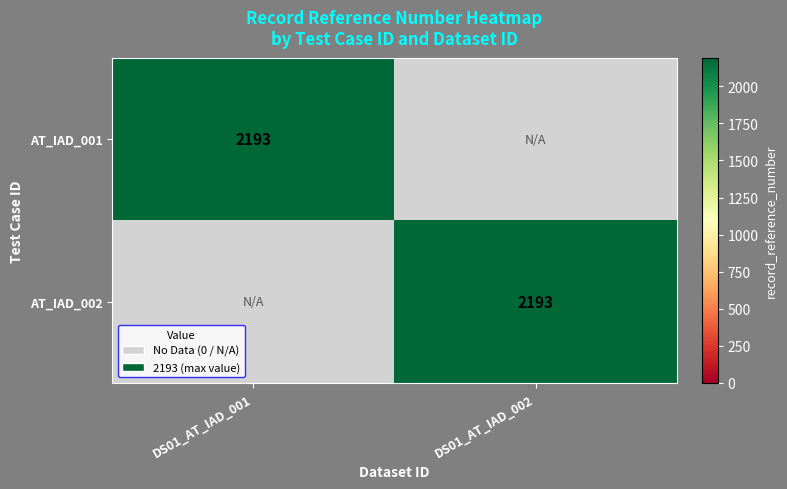

The AT_IAD_002 series shows 2193 at DS01_AT_IAD_002. True or false?

True